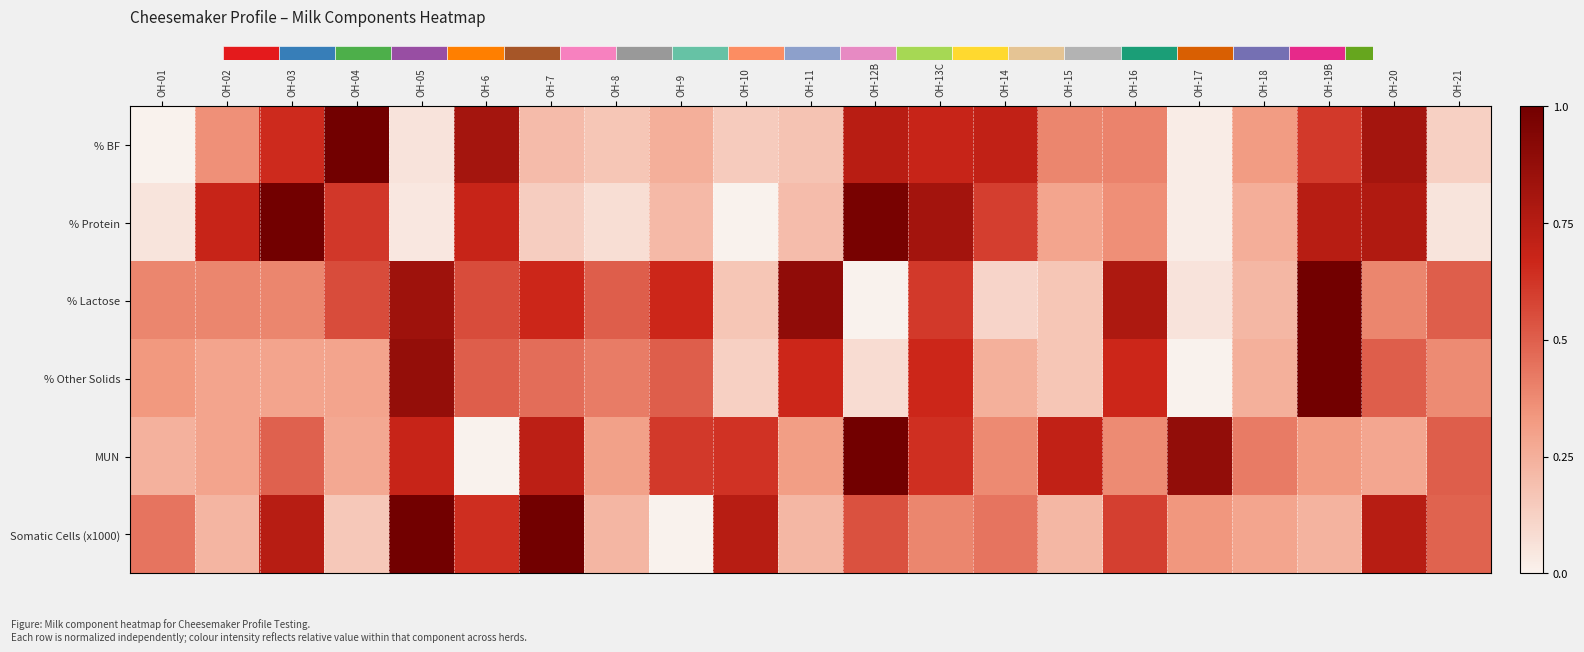

Count the number of categories in the chart.

21